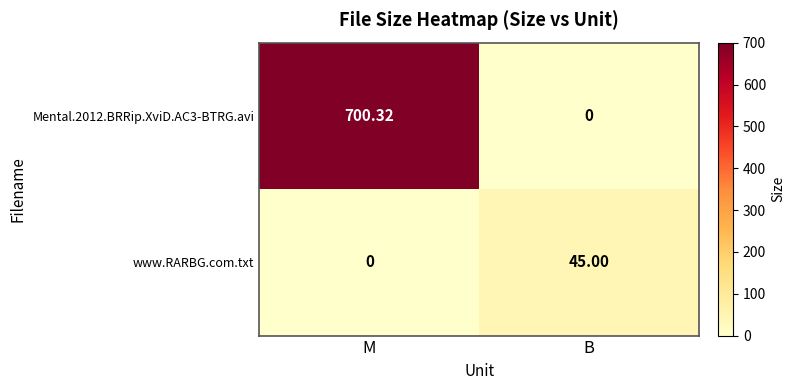

At which label is www.RARBG.com.txt closest to 22?

M